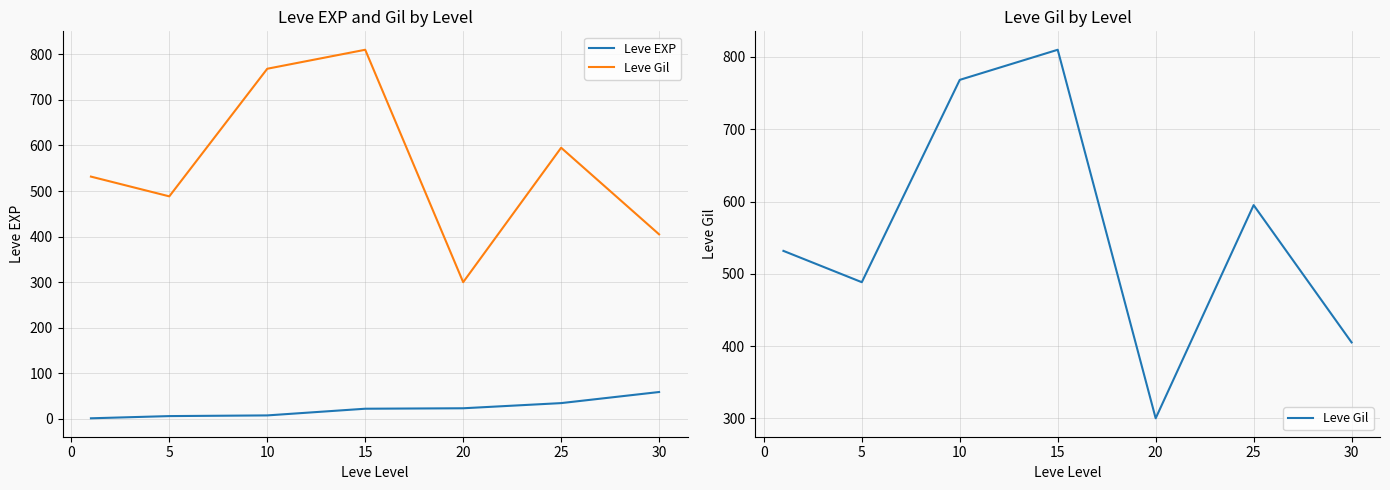

True or false: Leve Gil has more than 0 points higher than both neighbors.

True